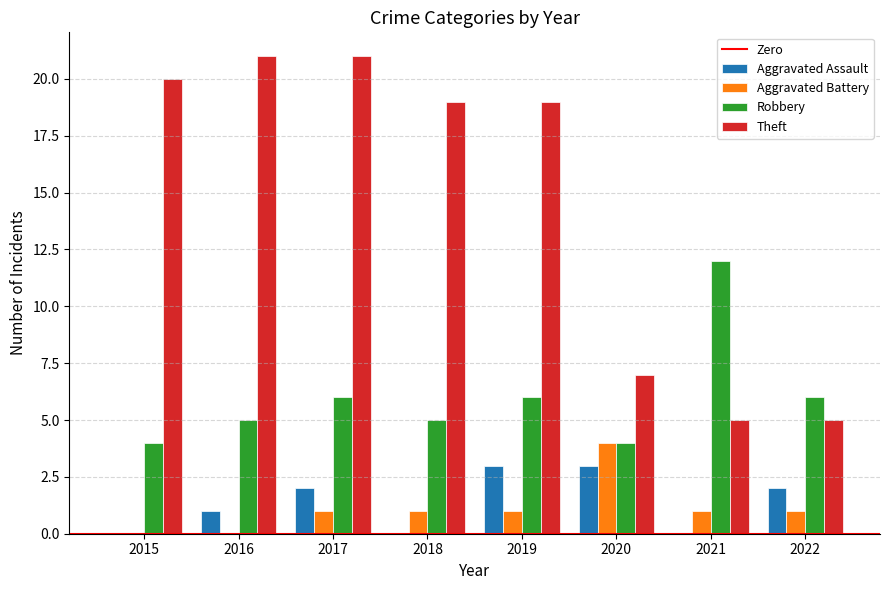

Count the number of data series in this chart.

4